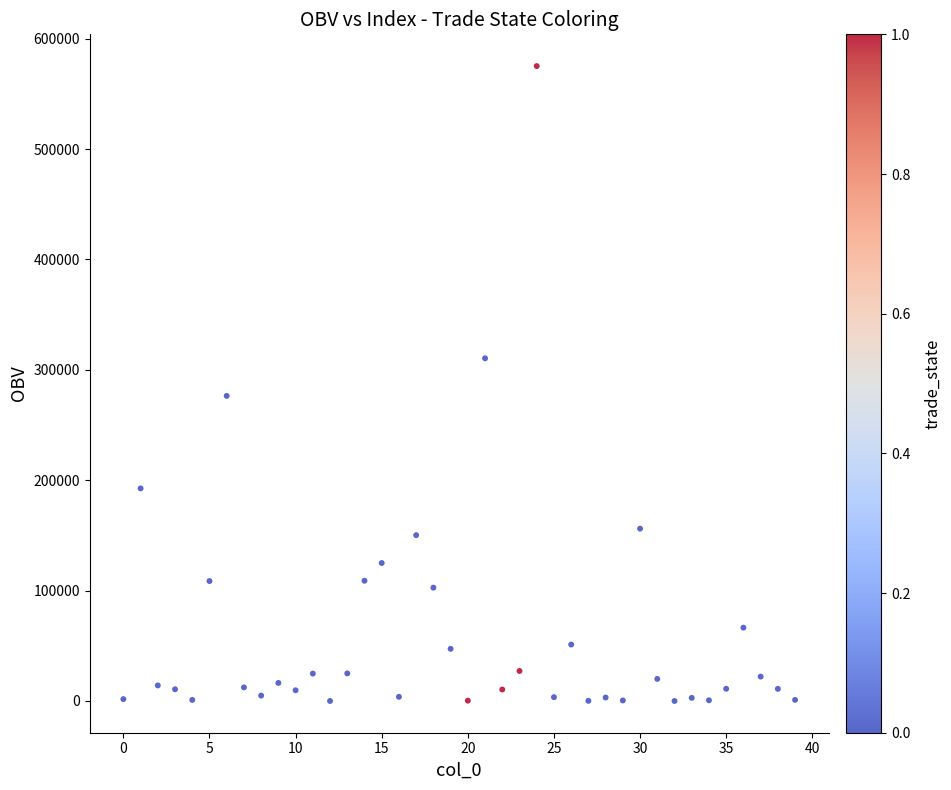

What is the range of Y values (max minus min)?

575172.3